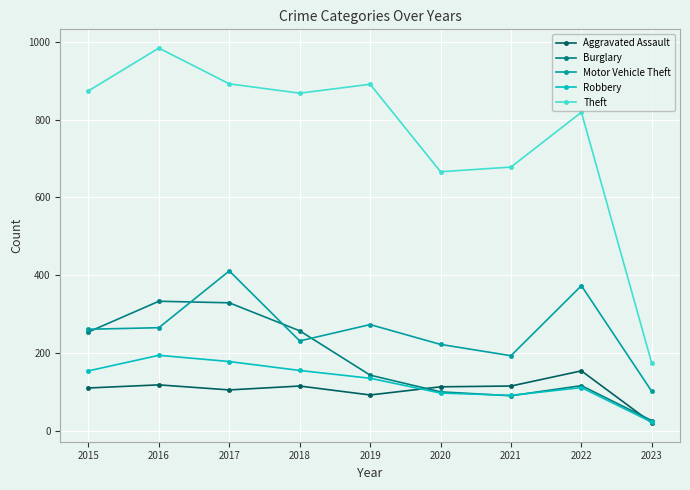

The Motor Vehicle Theft series shows 273 at 2019. True or false?

True